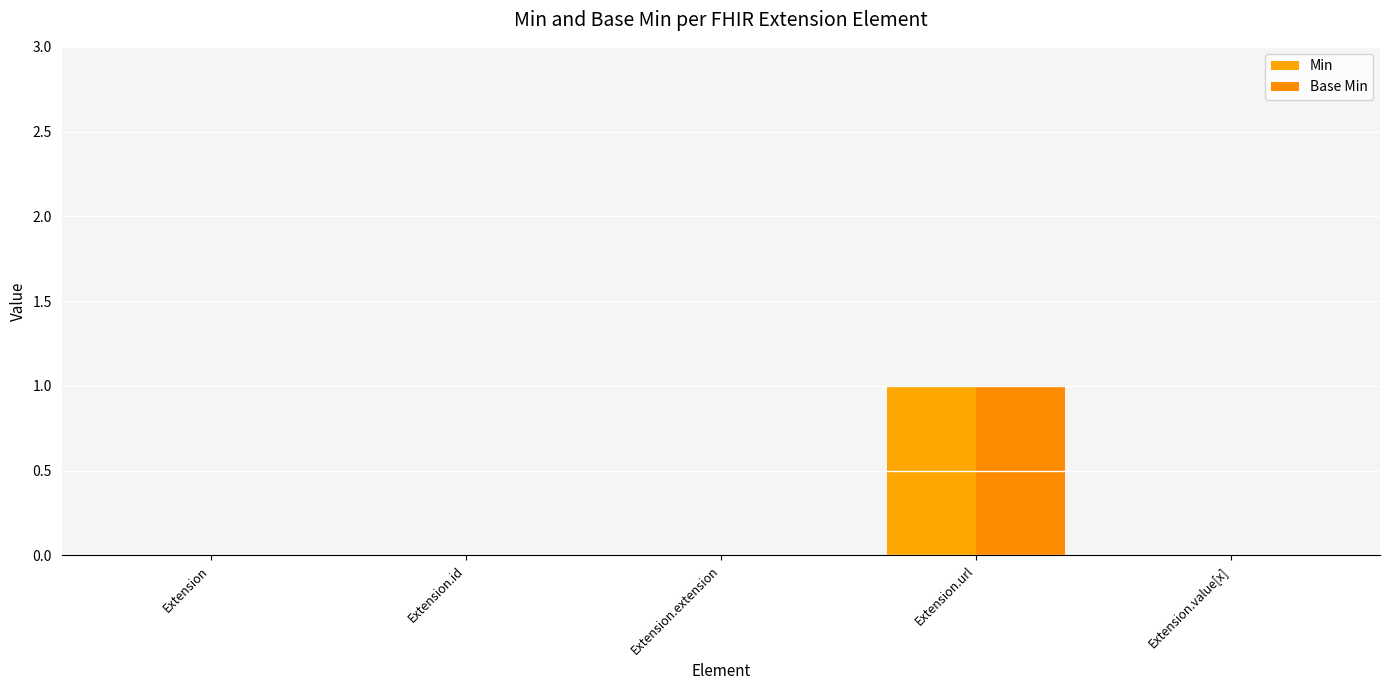

Are the bars horizontal?

No